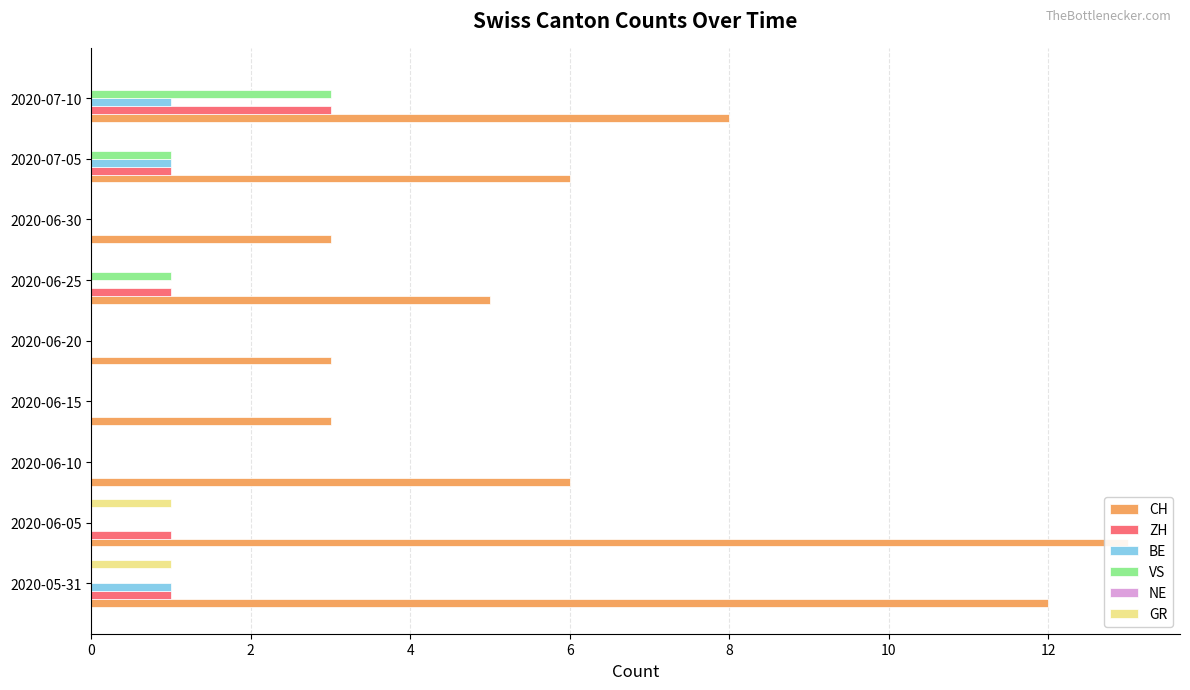

How many bars are there in total?

54